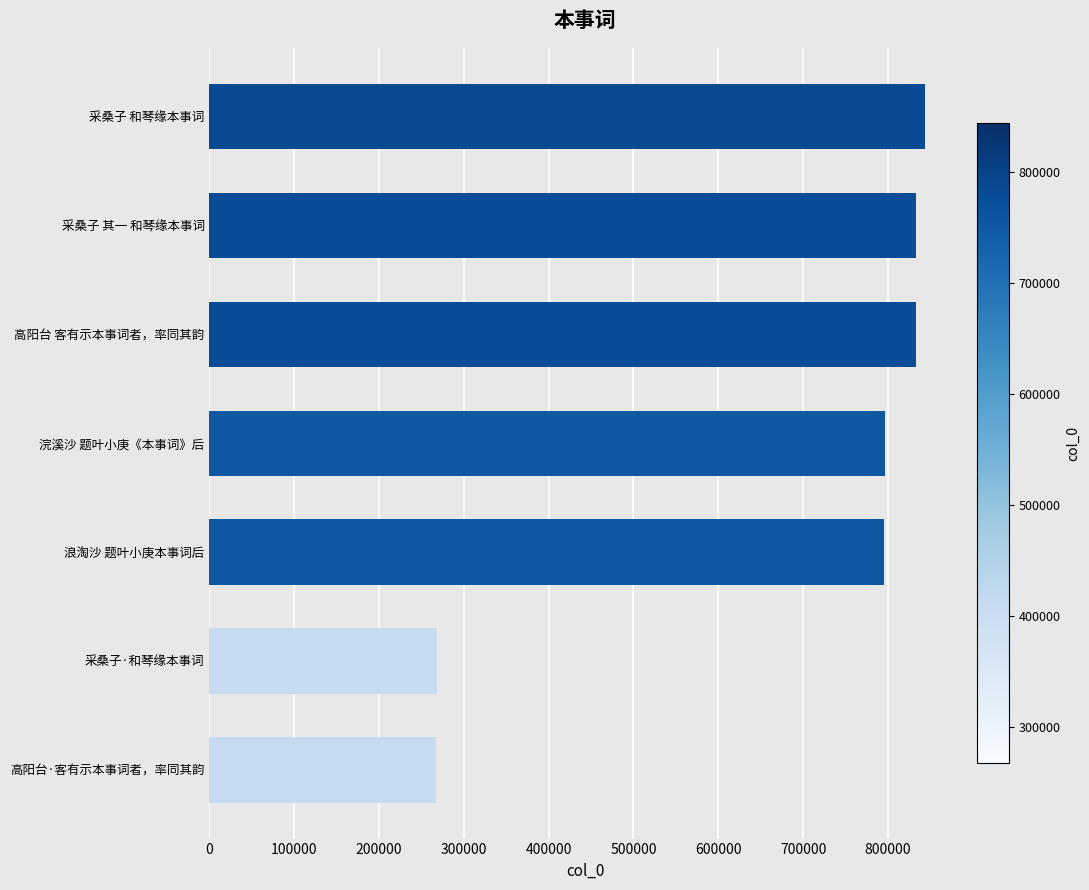

What is the difference between the second highest and second lowest values?

565220